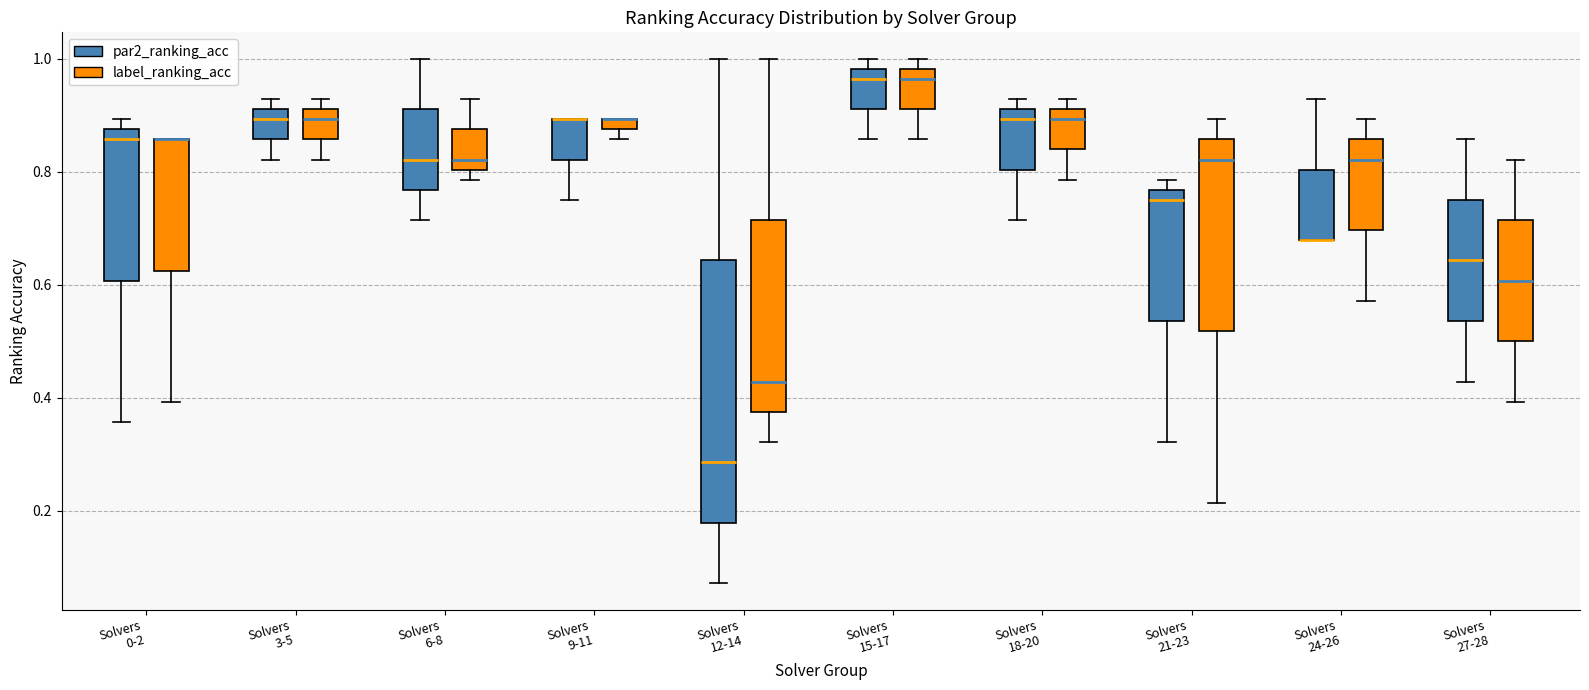

Which box is the tallest, from its lower edge to its upper edge?

Solvers 12-14 (par2_ranking_acc)